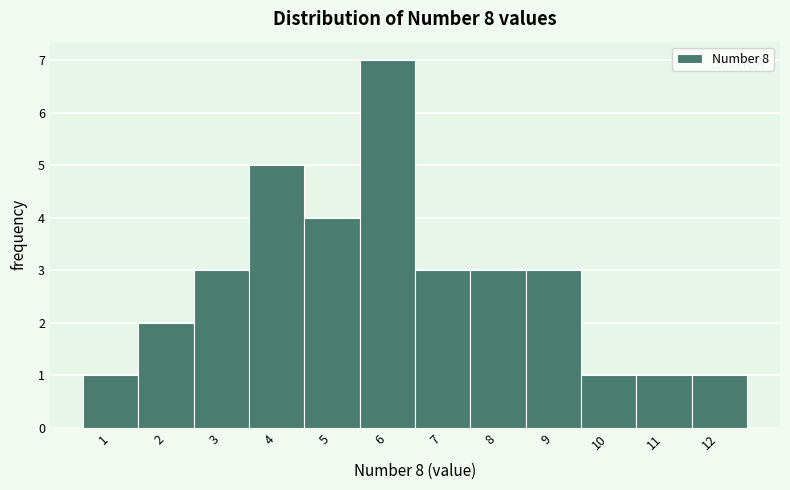

Which range on the x-axis has the tallest bar?

5.5 to 6.5